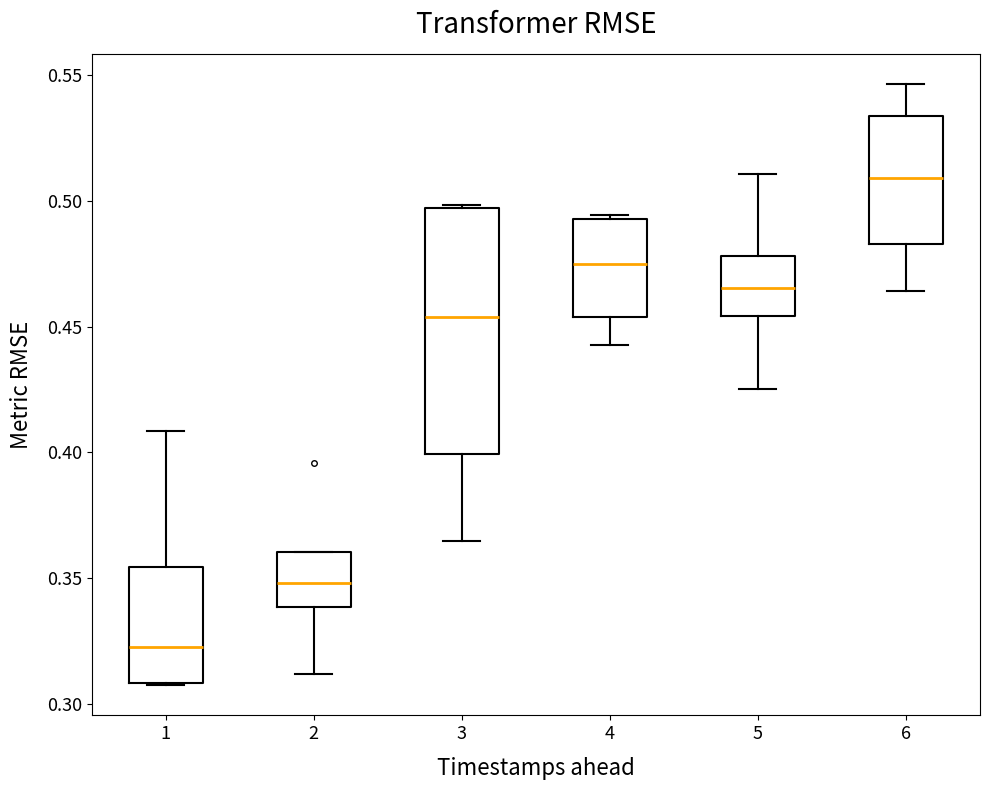

Reading left to right, read every box against the y-axis: the position of its median line, the range the box covers, and the ends of its whiskers. The values are not printed on the chart, so give them approximately, as read against the axis.

1: median 0.325, box 0.310 to 0.355, whiskers 0.305 to 0.410
2: median 0.350, box 0.340 to 0.360, whiskers 0.310 to 0.360
3: median 0.455, box 0.400 to 0.495, whiskers 0.365 to 0.500
4: median 0.475, box 0.455 to 0.495, whiskers 0.445 to 0.495
5: median 0.465, box 0.455 to 0.480, whiskers 0.425 to 0.510
6: median 0.510, box 0.485 to 0.535, whiskers 0.465 to 0.545